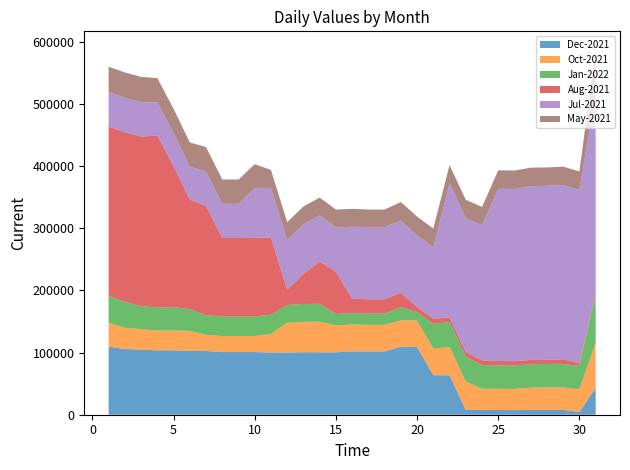

Reading right to left, extract all data points from this chart.

Dec-2021: 42707	4467	7723	7854	7854	7354	7629	7769	7769	63528	63678	108978	109454	101954	101954	101954	100454	100454	100571	100071	100156	100817	100817	100817	102658	102906	103650	103650	104790	105647	109852
Oct-2021: 73187	36537	36172	36172	35640	34140	34140	34082	45602	45602	42602	42602	42602	42716	42716	43266	43266	49406	48931	47931	29620	25920	25794	25794	26009	31970	31970	31970	32970	34220	38051
Jan-2022: 76920	37844	37844	37825	37825	37825	37825	38265	40093	40093	40093	13677	21077	18077	18077	18161	18451	28778	28778	28778	31076	31650	31650	31650	31650	35041	37597	36997	37082	42082	43162
Aug-2021: 2787	3678	7678	6398	6898	6898	6898	7398	7398	7398	7818	8198	23198	23198	23198	23198	68218	68218	48218	24518	124518	126232	126232	126232	176282	176282	226872	276872	272872	272872	272872
Jul-2021: 323408	279425	280205	280205	279755	277255	277255	217256	215456	215456	115456	115456	116056	116056	116056	116056	71055	73931	79933	79933	79933	79933	54932	54932	54932	52932	53137	53137	55207	55207	55227
May-2021: 68773	29670	29670	29670	29670	29670	29670	29724	29724	29724	30022	30022	30022	28295	28295	28795	28795	28795	28795	28795	28775	38775	39225	39225	39225	39225	39225	39225	40955	40955	40955